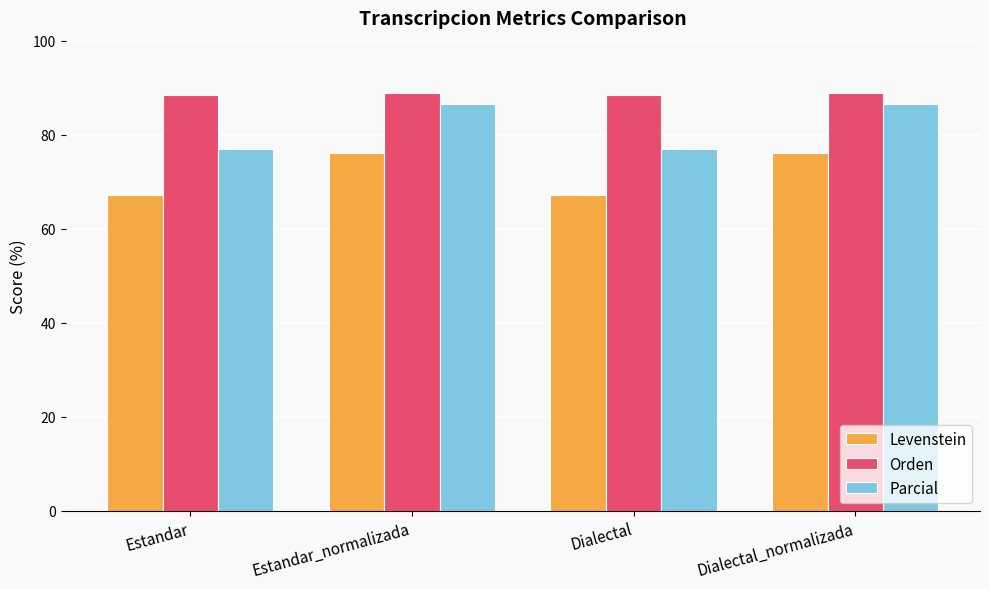

What are all the series names shown in the legend?

Levenstein, Orden, Parcial